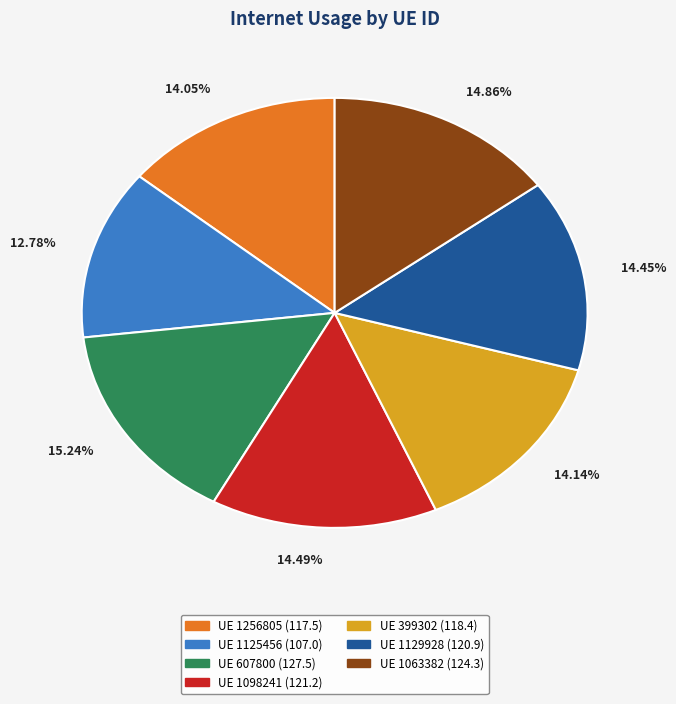

Is there a majority slice in this chart?

No